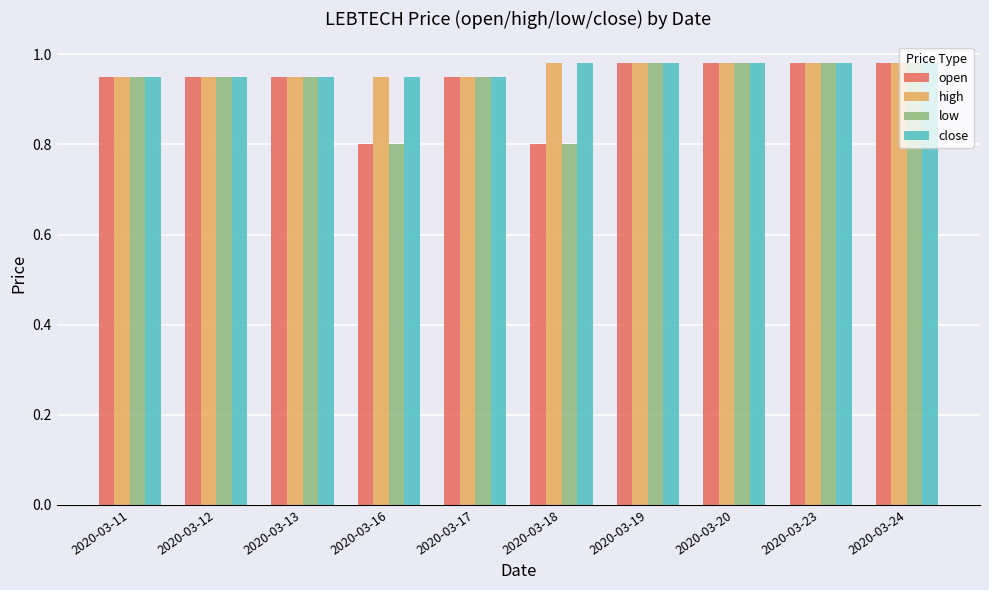

What is the smallest value displayed?

0.8